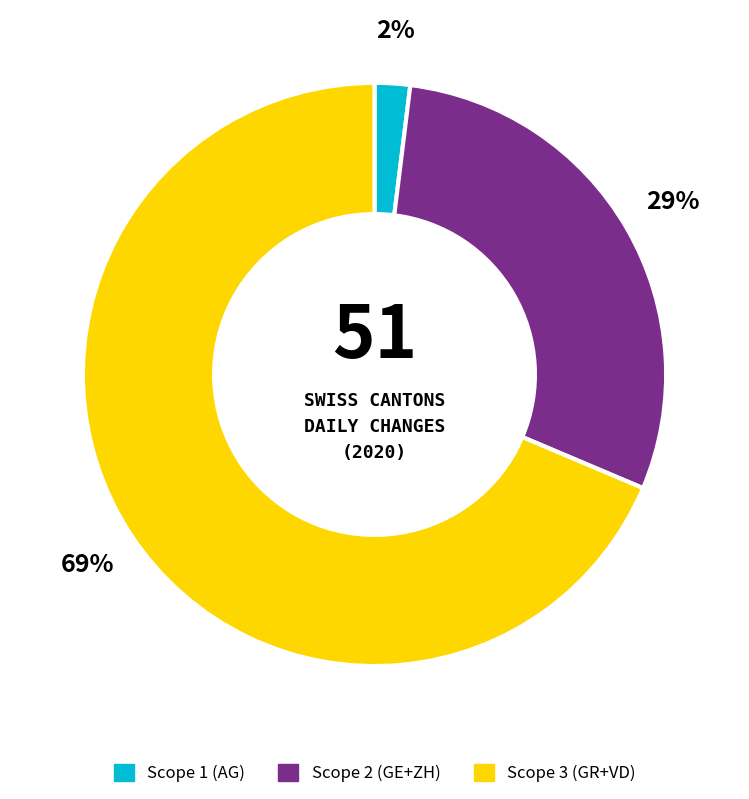

How many slices are in this pie chart?

3